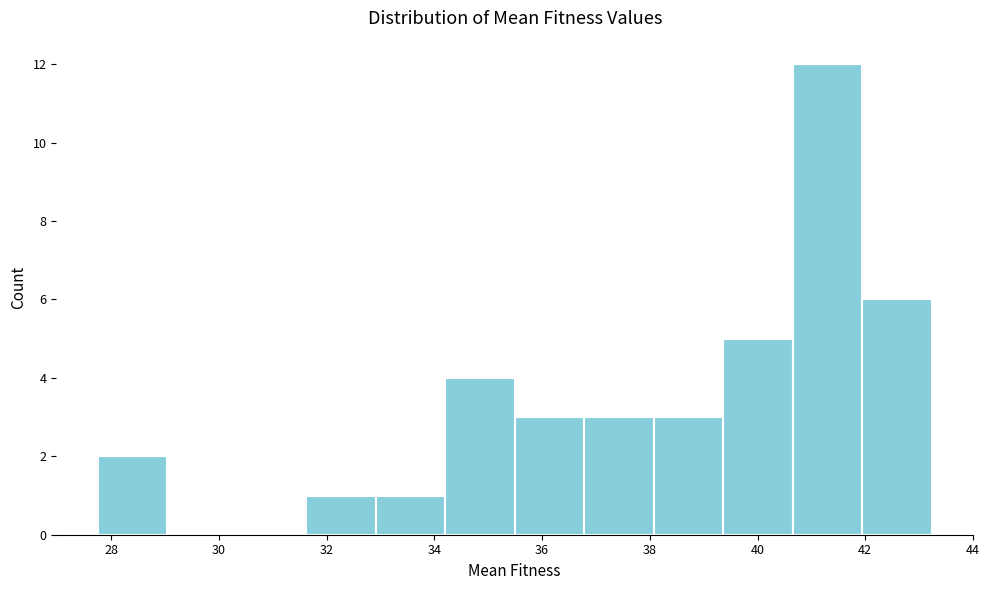

Which range on the x-axis has the tallest bar?

40.6 to 42.0